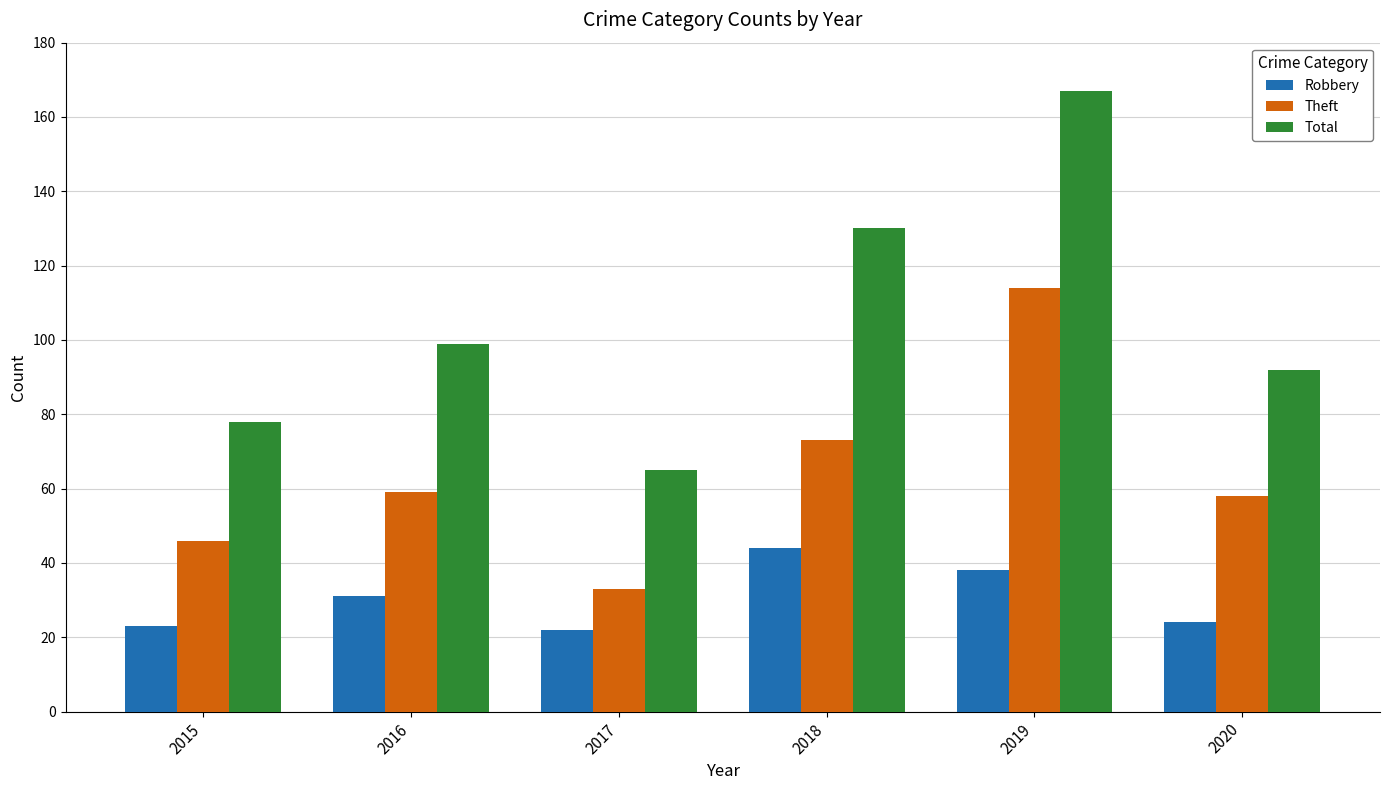

List the series in order of their peak value, highest first.

Total, Theft, Robbery